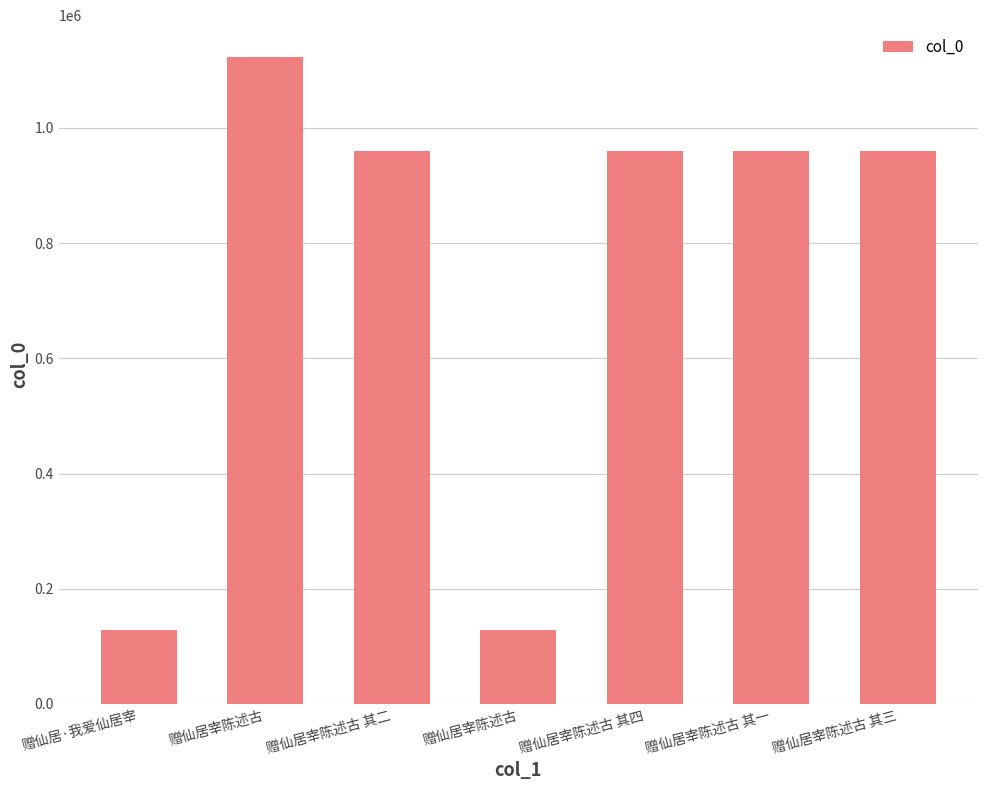

Which label corresponds to the smallest value in the chart?

赠仙居宰陈述古